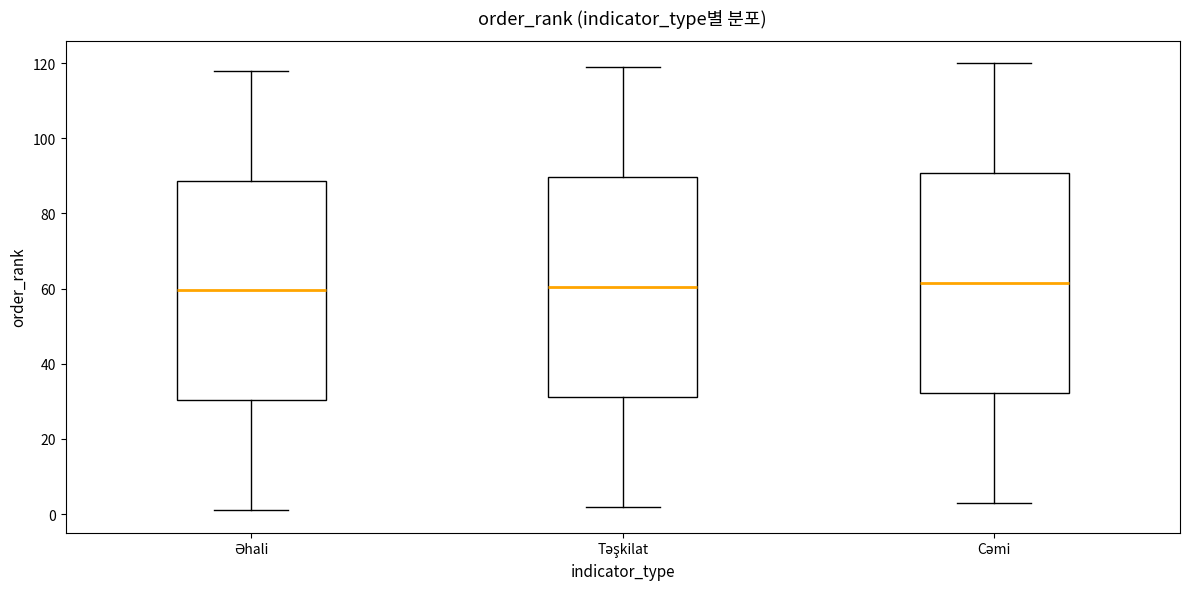

Reading left to right, read every box against the y-axis: the position of its median line, the range the box covers, and the ends of its whiskers. The values are not printed on the chart, so give them approximately, as read against the axis.

Əhali: median 60, box 30 to 88, whiskers 2 to 118
Təşkilat: median 60, box 32 to 90, whiskers 2 to 120
Cəmi: median 62, box 32 to 90, whiskers 4 to 120